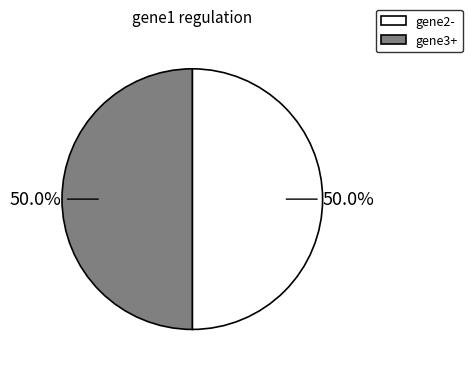

Does any single category account for the majority?

No